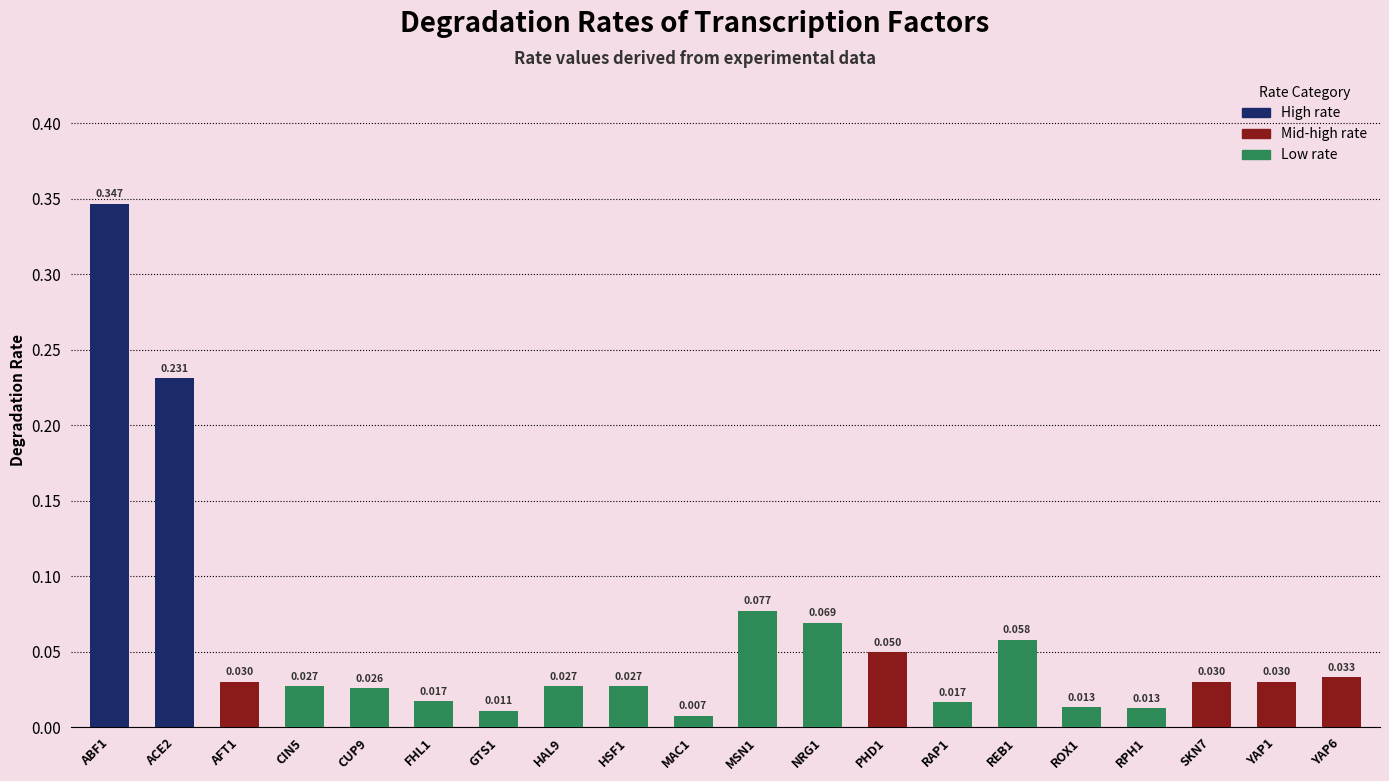

What is the change in value from ABF1 to GTS1?

-0.3